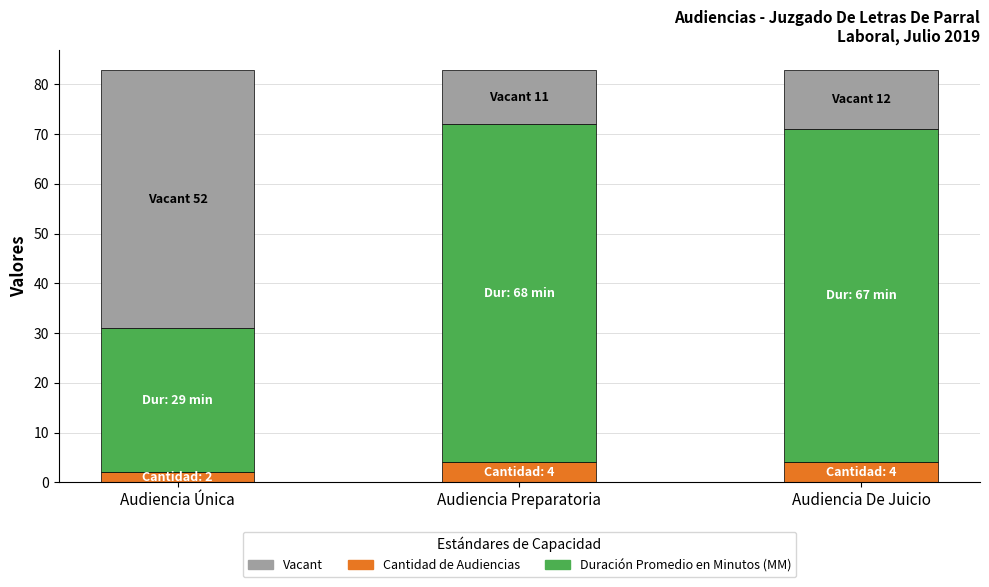

How many bars are there in total?

3